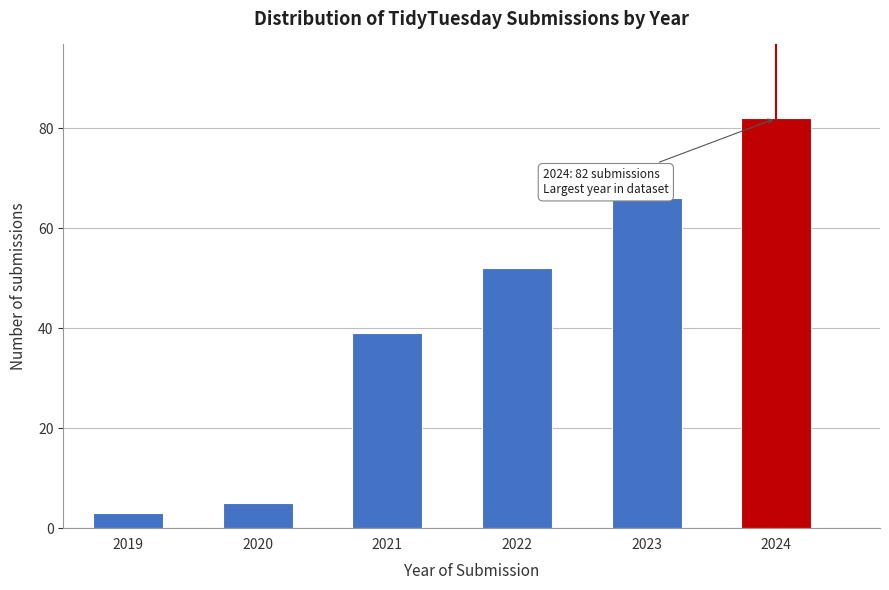

Reading right to left, what are all the values shown in this chart?

2024=82	2023=66	2022=52	2021=39	2020=5	2019=3